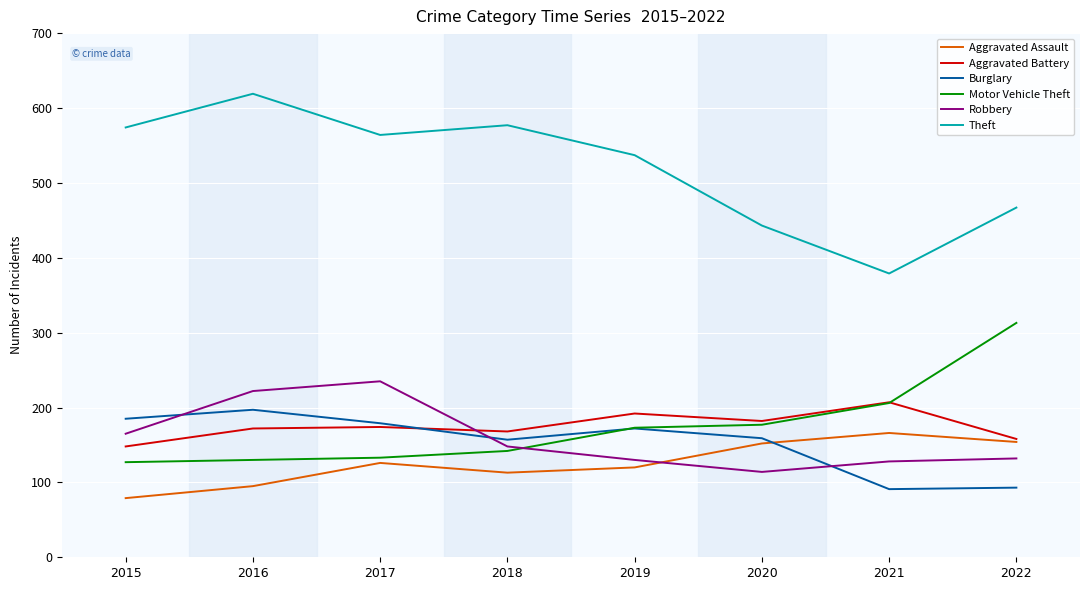

What are all the series names shown in the legend?

Aggravated Assault, Aggravated Battery, Burglary, Motor Vehicle Theft, Robbery, Theft